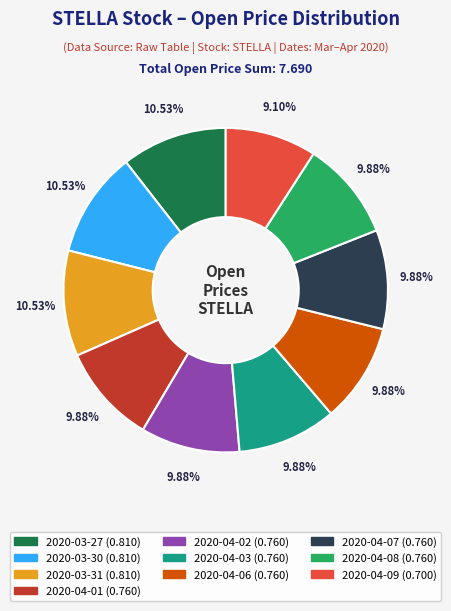

Is it true that 2020-03-31 is 2% of the pie?

False